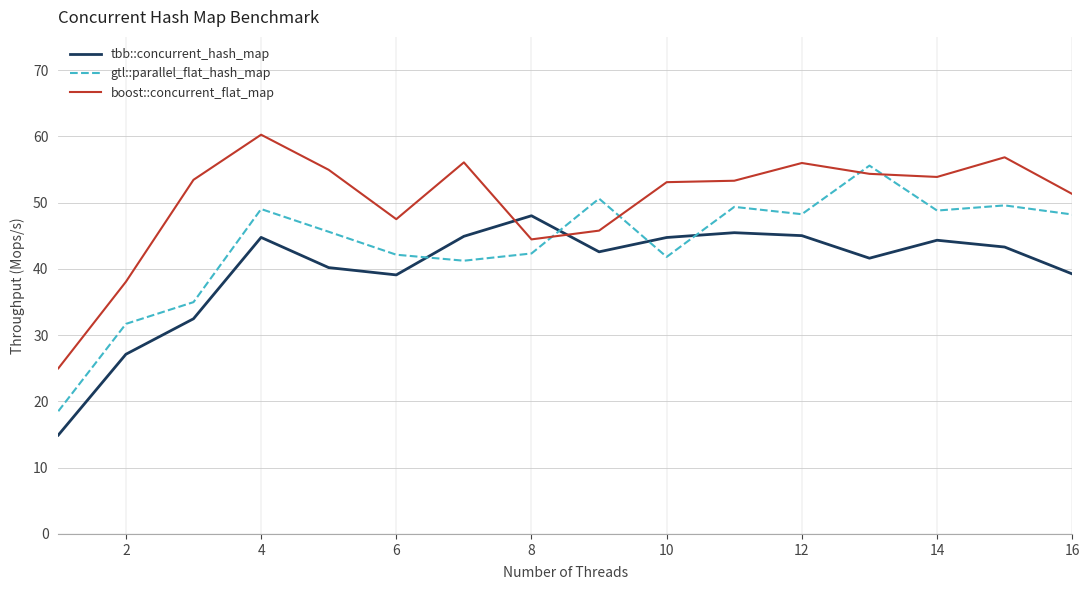

What is the minimum value shown in the chart?

14.9